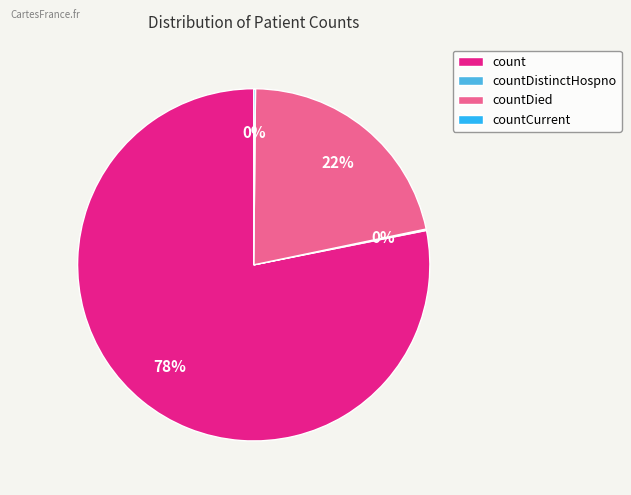

To the nearest percent, what percentage of the pie is countDied?

22%